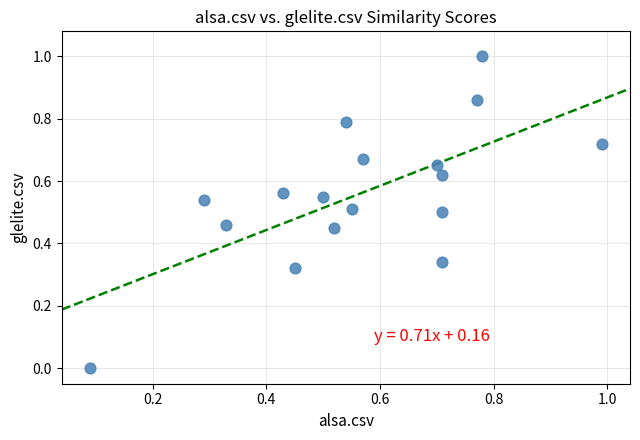

What is the range of Y values (max minus min)?

1.0